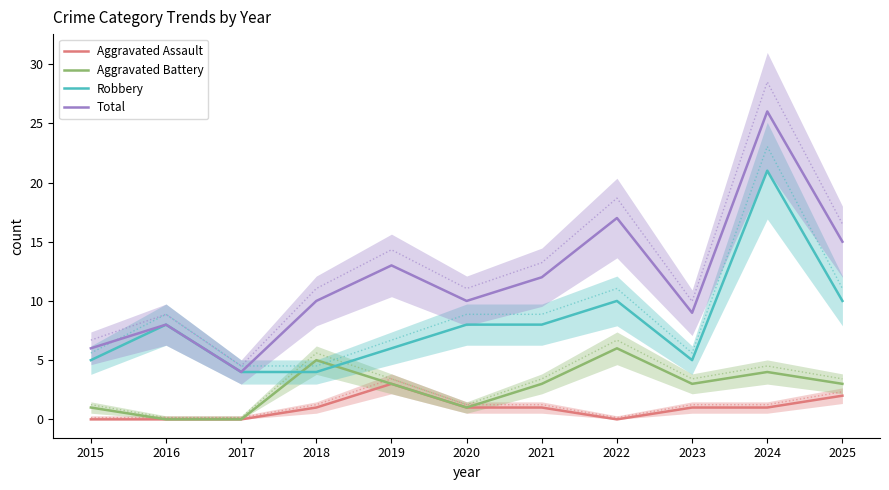

At which category does the chart reach its minimum across all series?

2015